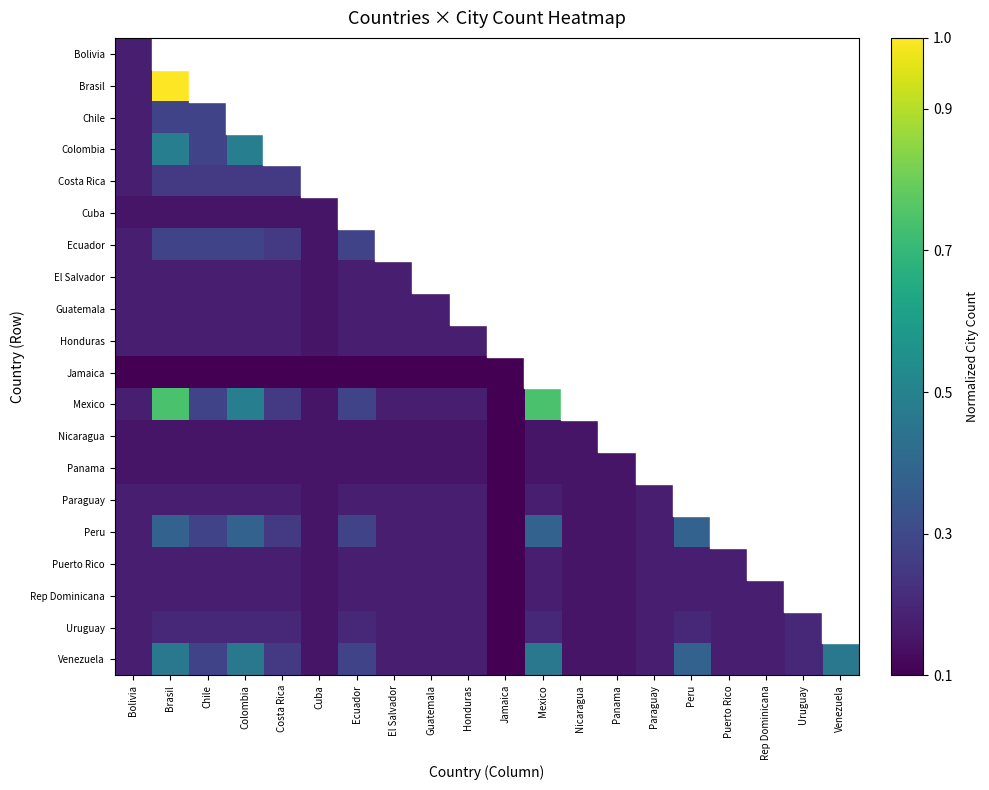

Count the number of categories in the chart.

20